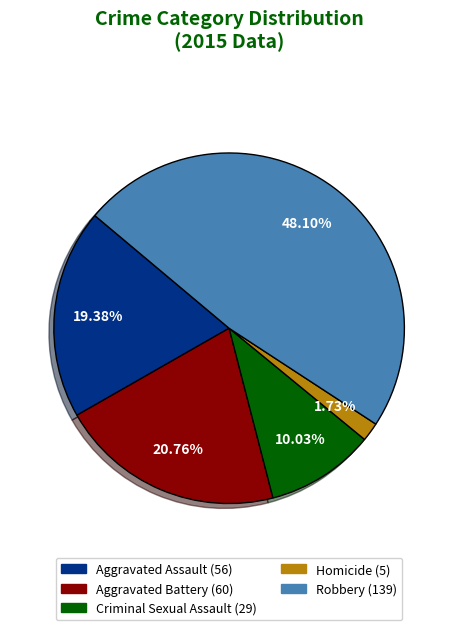

Approximately how many times larger is the value at Robbery compared to Homicide?

27.8